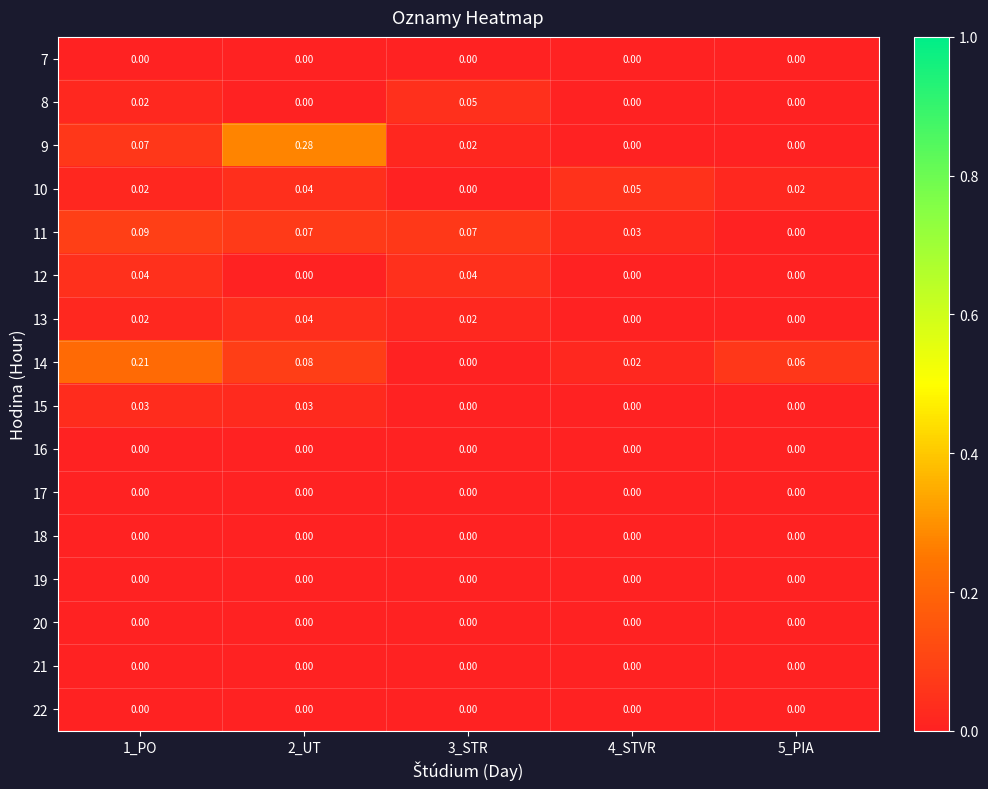

Reading left to right, extract all data points from this chart.

7: 1_PO=0.0	2_UT=0.0	3_STR=0.0	4_STVR=0.0	5_PIA=0.0
8: 1_PO=0.0	2_UT=0.0	3_STR=0.1	4_STVR=0.0	5_PIA=0.0
9: 1_PO=0.1	2_UT=0.3	3_STR=0.0	4_STVR=0.0	5_PIA=0.0
10: 1_PO=0.0	2_UT=0.0	3_STR=0.0	4_STVR=0.1	5_PIA=0.0
11: 1_PO=0.1	2_UT=0.1	3_STR=0.1	4_STVR=0.0	5_PIA=0.0
12: 1_PO=0.0	2_UT=0.0	3_STR=0.0	4_STVR=0.0	5_PIA=0.0
13: 1_PO=0.0	2_UT=0.0	3_STR=0.0	4_STVR=0.0	5_PIA=0.0
14: 1_PO=0.2	2_UT=0.1	3_STR=0.0	4_STVR=0.0	5_PIA=0.1
15: 1_PO=0.0	2_UT=0.0	3_STR=0.0	4_STVR=0.0	5_PIA=0.0
16: 1_PO=0.0	2_UT=0.0	3_STR=0.0	4_STVR=0.0	5_PIA=0.0
17: 1_PO=0.0	2_UT=0.0	3_STR=0.0	4_STVR=0.0	5_PIA=0.0
18: 1_PO=0.0	2_UT=0.0	3_STR=0.0	4_STVR=0.0	5_PIA=0.0
19: 1_PO=0.0	2_UT=0.0	3_STR=0.0	4_STVR=0.0	5_PIA=0.0
20: 1_PO=0.0	2_UT=0.0	3_STR=0.0	4_STVR=0.0	5_PIA=0.0
21: 1_PO=0.0	2_UT=0.0	3_STR=0.0	4_STVR=0.0	5_PIA=0.0
22: 1_PO=0.0	2_UT=0.0	3_STR=0.0	4_STVR=0.0	5_PIA=0.0